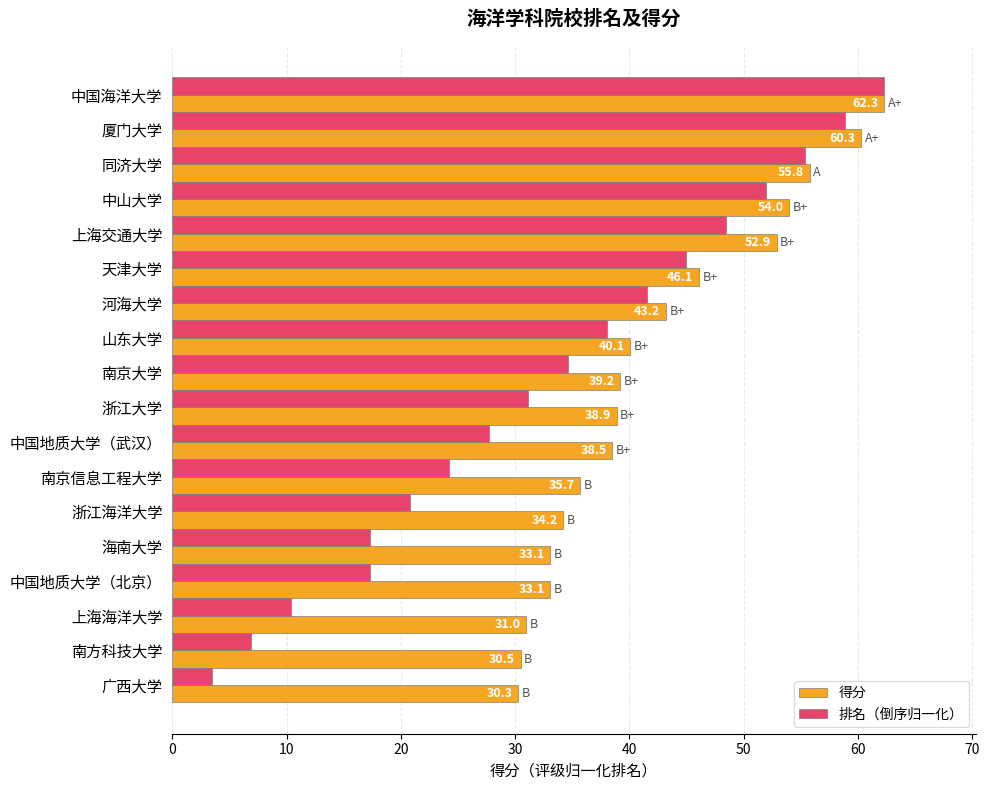

At 浙江大学, list the series in order from largest to smallest.

得分, 排名（倒序归一化）